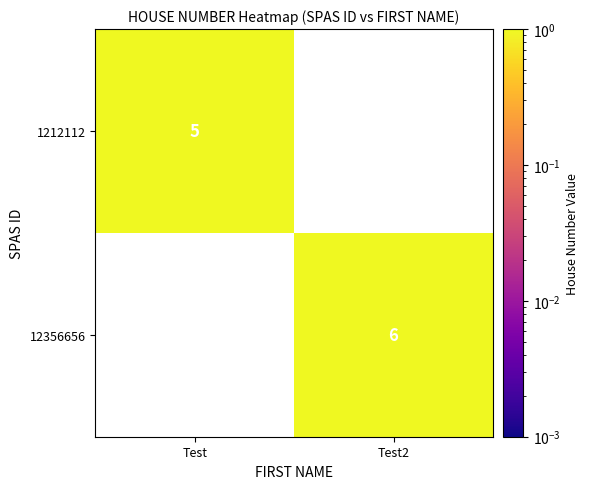

Is it true that 12356656 equals 6 at Test2?

True